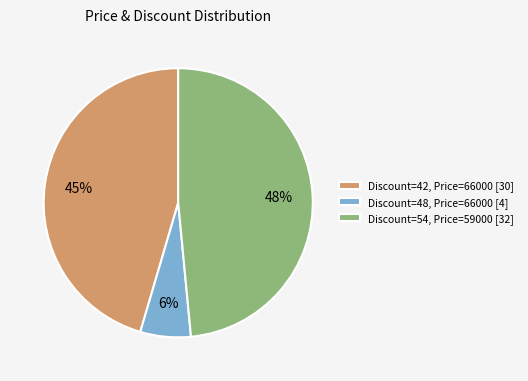

To the nearest percent, what portion does Discount=42, Price=66000 [30] represent?

45%